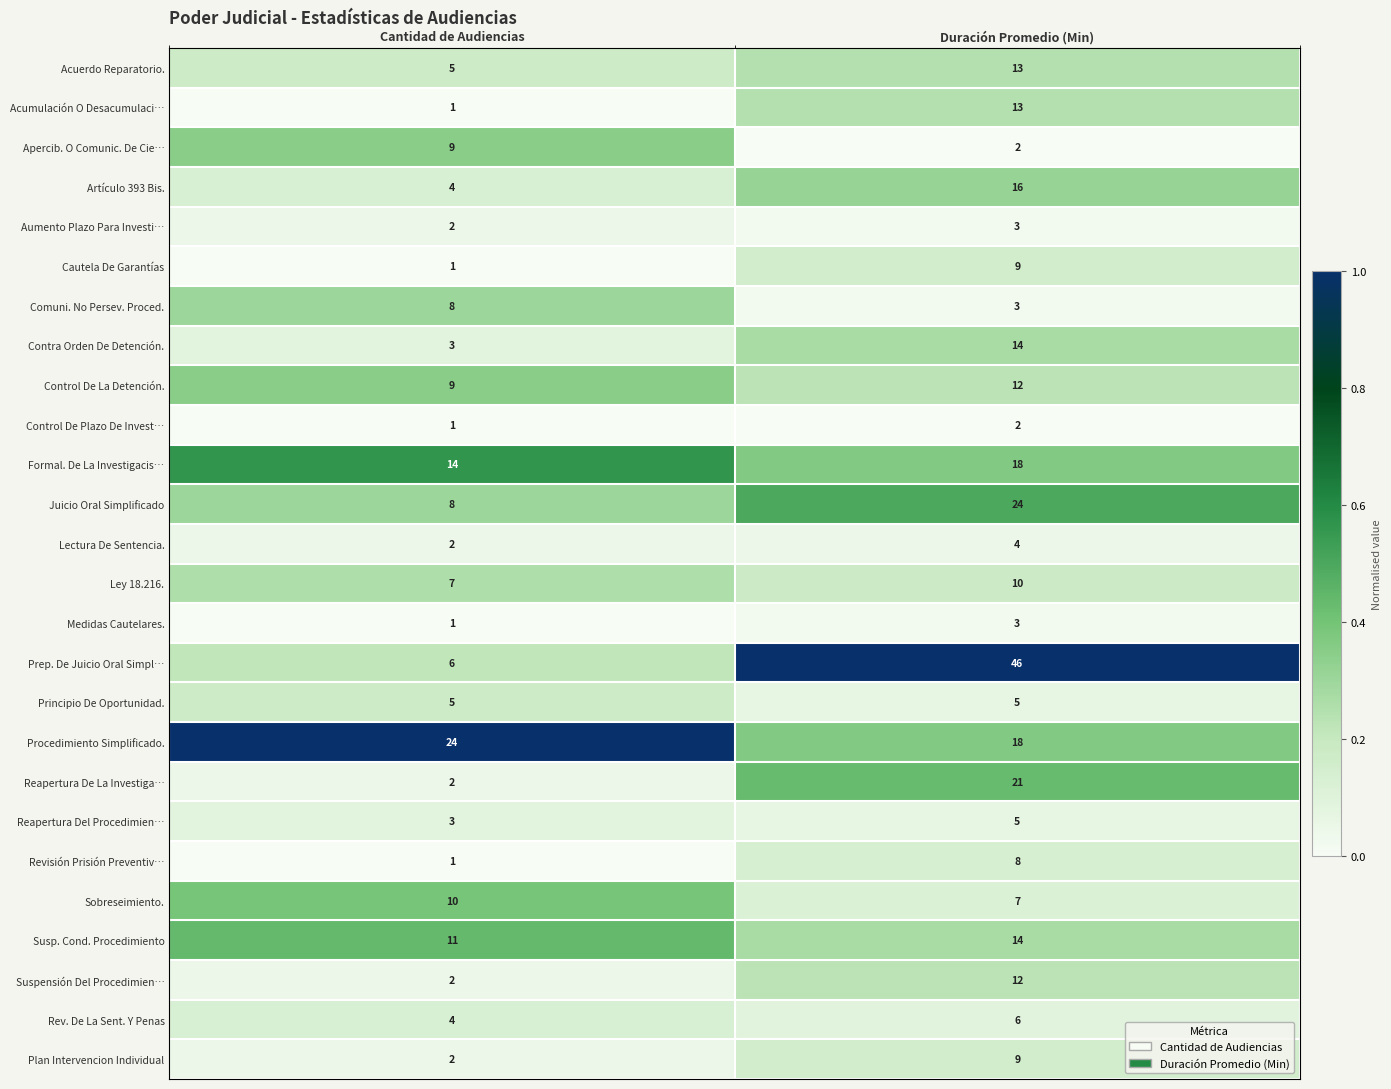

What is the spread (max minus min) of values at Cantidad de Audiencias?

23